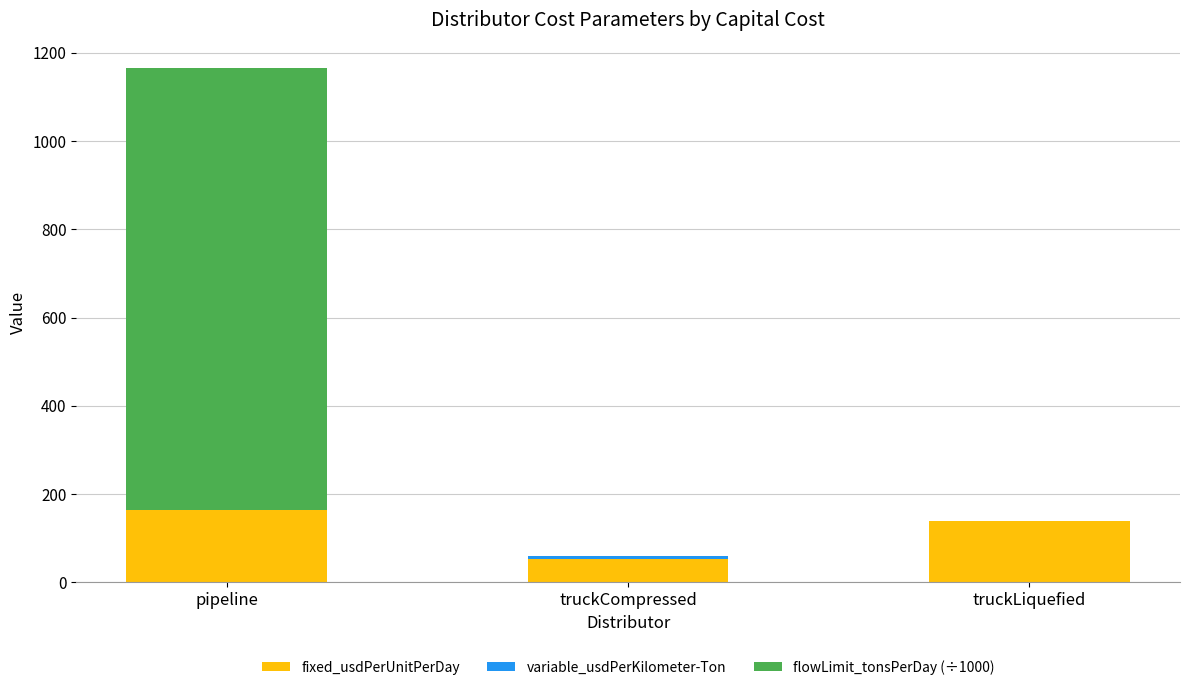

True or false: fixed_usdPerUnitPerDay has a value of 139.2 at truckLiquefied.

True